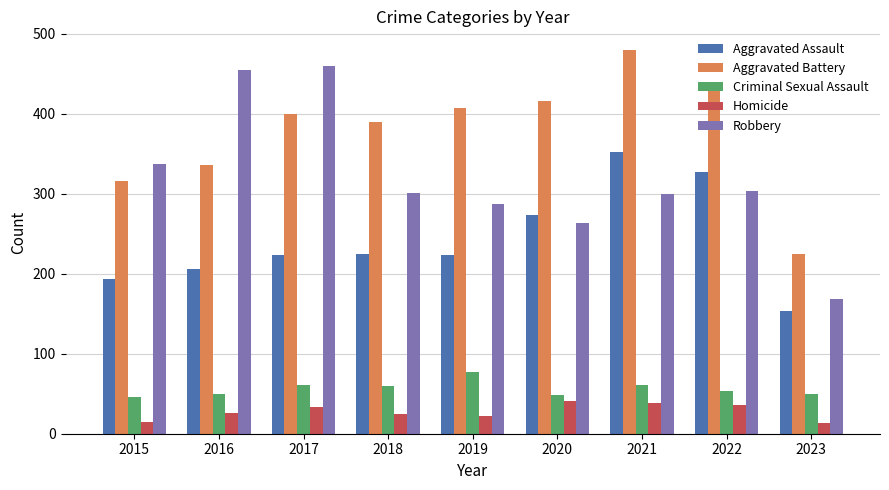

Count the number of data series in this chart.

5